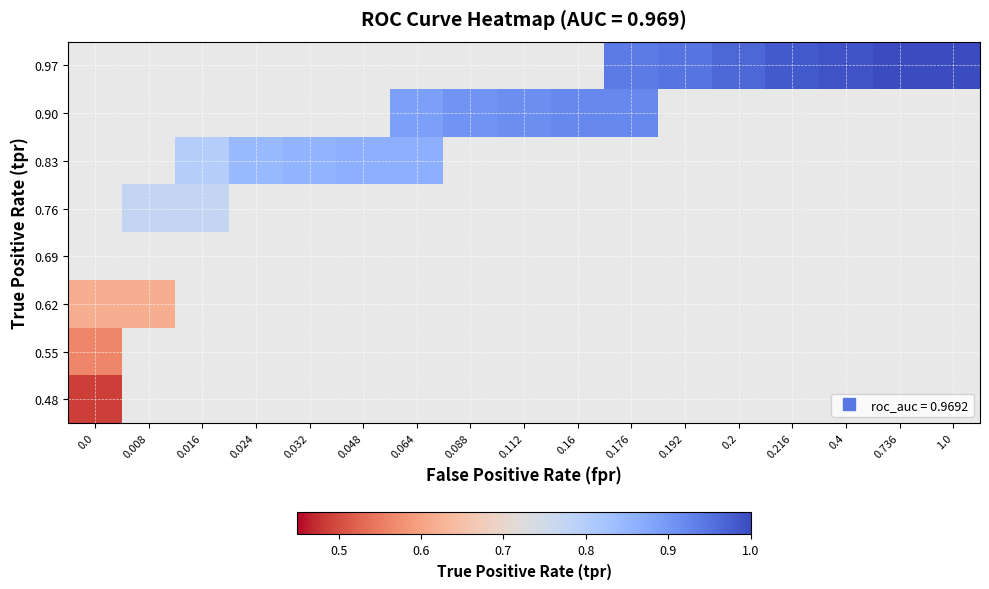

Which category has the highest value across all series?

0.736